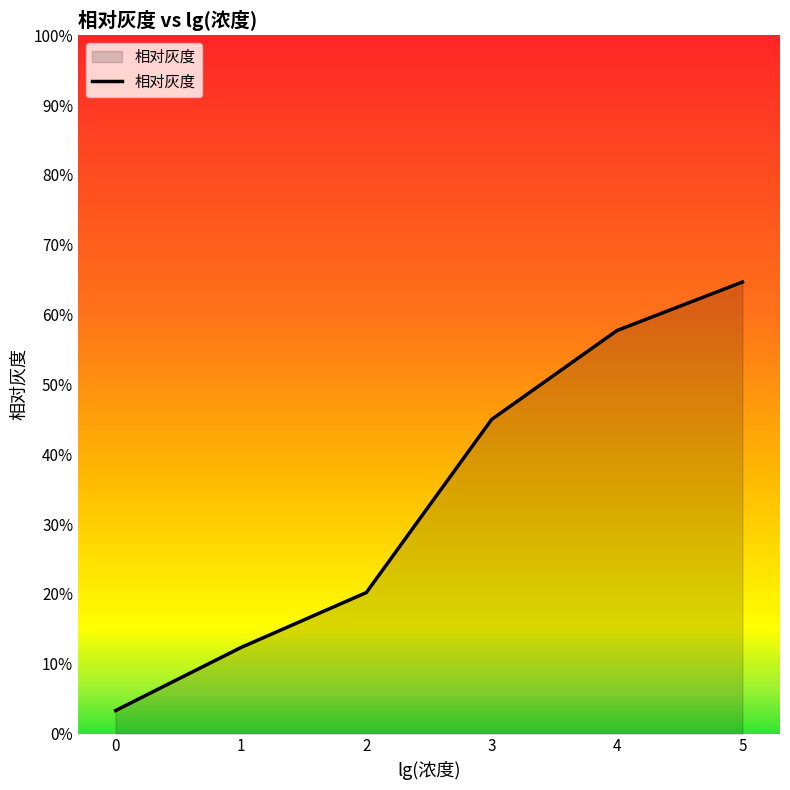

True or false: the data shows 3.3 at 0.

True